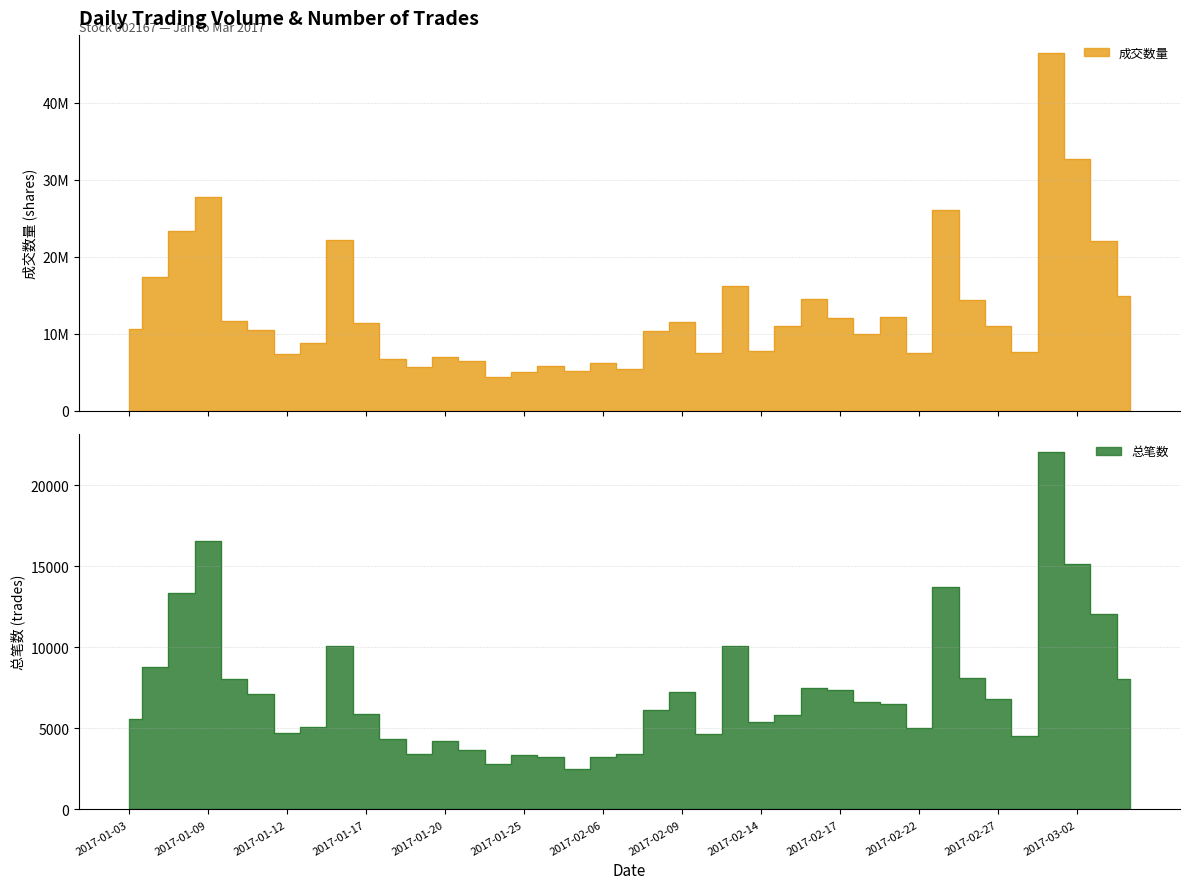

Reading left to right, extract all data points from this chart.

成交数量: 2017-01-03=10533213	2017-01-04=17303691	2017-01-05=23307185	2017-01-09=27767451	2017-01-10=11623385	2017-01-11=10412700	2017-01-12=7318850	2017-01-13=8831150	2017-01-16=22118746	2017-01-17=11342913	2017-01-18=6679692	2017-01-19=5700300	2017-01-20=6999088	2017-01-23=6391851	2017-01-24=4352307	2017-01-25=4968823	2017-01-26=5798974	2017-02-03=5119811	2017-02-06=6164182	2017-02-07=5399781	2017-02-08=10376635	2017-02-09=11540395	2017-02-10=7526405	2017-02-13=16149044	2017-02-14=7729454	2017-02-15=10999901	2017-02-16=14494965	2017-02-17=12037610	2017-02-20=10001935	2017-02-21=12144863	2017-02-22=7502880	2017-02-23=26121659	2017-02-24=14381491	2017-02-27=10998426	2017-02-28=7615103	2017-03-01=46472358	2017-03-02=32680546	2017-03-03=22007324	2017-03-06=14825623
总笔数: 2017-01-03=5605	2017-01-04=8795	2017-01-05=13351	2017-01-09=16553	2017-01-10=8032	2017-01-11=7125	2017-01-12=4688	2017-01-13=5099	2017-01-16=10090	2017-01-17=5860	2017-01-18=4350	2017-01-19=3420	2017-01-20=4221	2017-01-23=3651	2017-01-24=2792	2017-01-25=3363	2017-01-26=3257	2017-02-03=2523	2017-02-06=3209	2017-02-07=3430	2017-02-08=6138	2017-02-09=7254	2017-02-10=4625	2017-02-13=10060	2017-02-14=5370	2017-02-15=5845	2017-02-16=7495	2017-02-17=7341	2017-02-20=6624	2017-02-21=6491	2017-02-22=4996	2017-02-23=13698	2017-02-24=8100	2017-02-27=6837	2017-02-28=4498	2017-03-01=22047	2017-03-02=15157	2017-03-03=12028	2017-03-06=8027